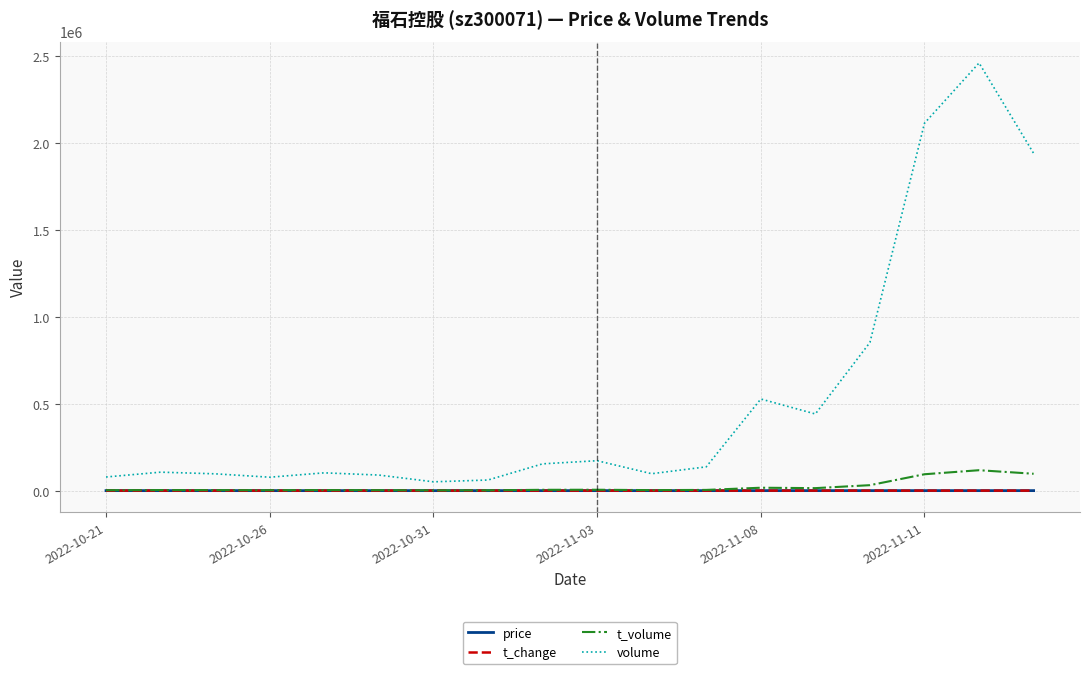

What is the maximum value shown in the chart?

2460824.0